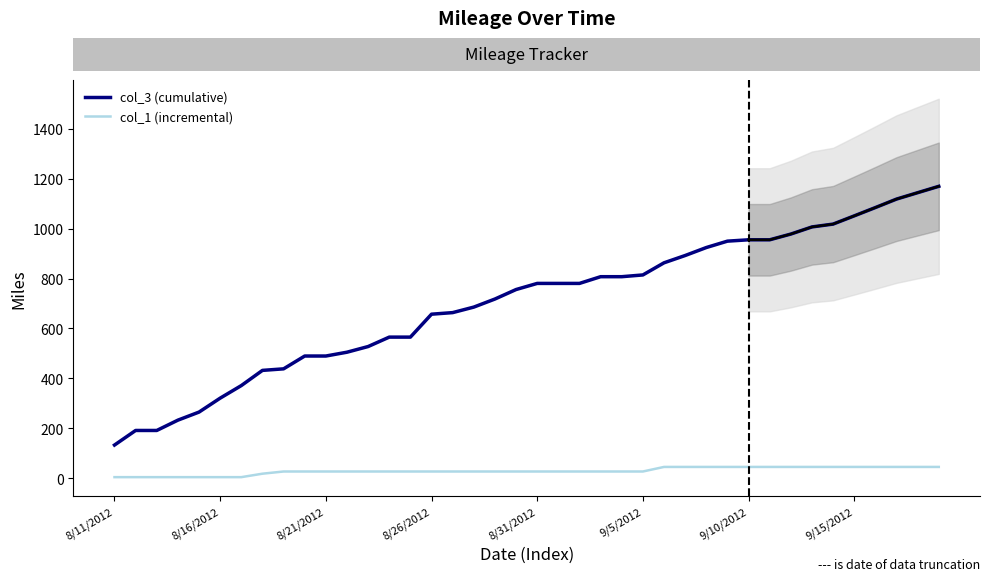

Is it true that col_1 equals 79.3 at 32?

False